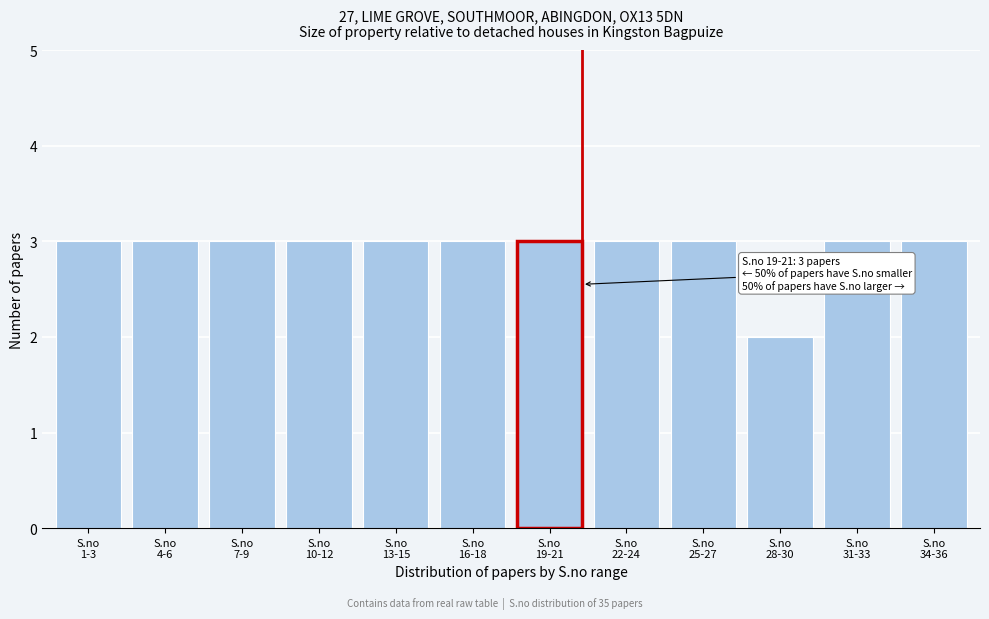

Reading left to right, what are all the values shown in this chart?

3	3	3	3	3	3	3	3	3	2	3	3